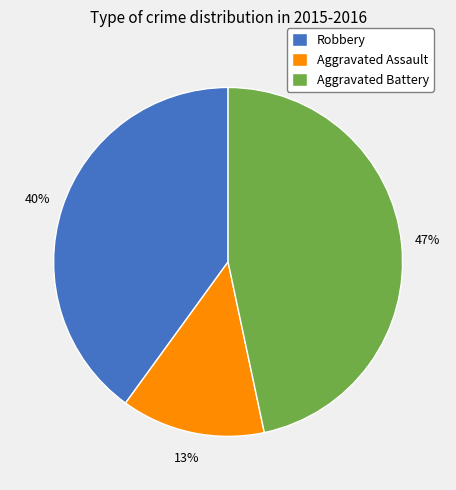

Count the number of slices in the pie.

3